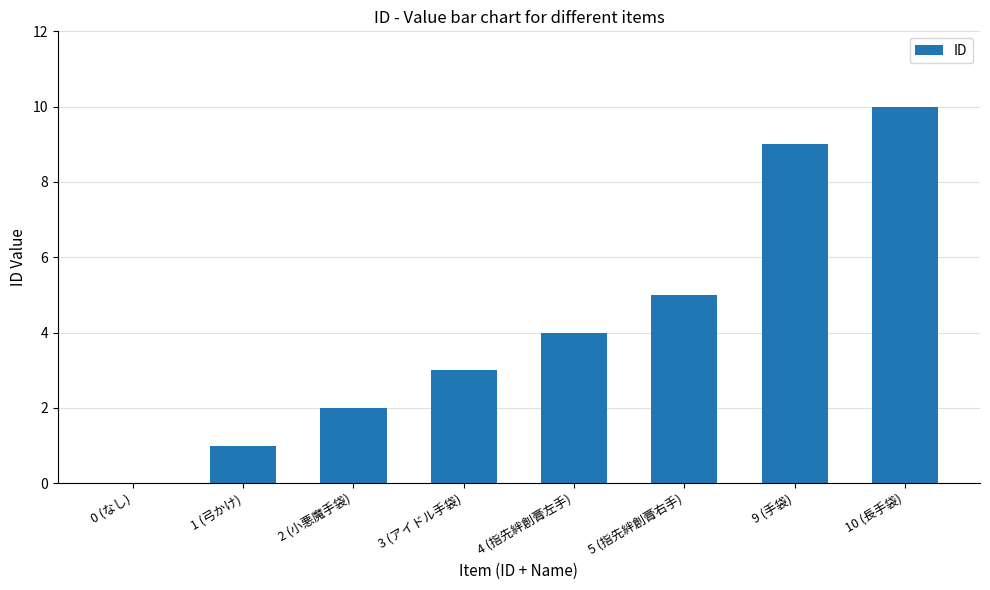

What is the sum of all values?

34